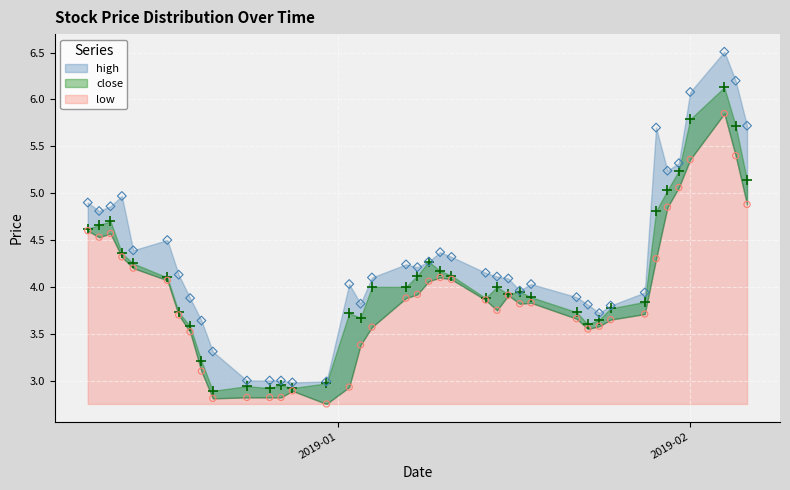

What are all the series names shown in the legend?

high, close, low